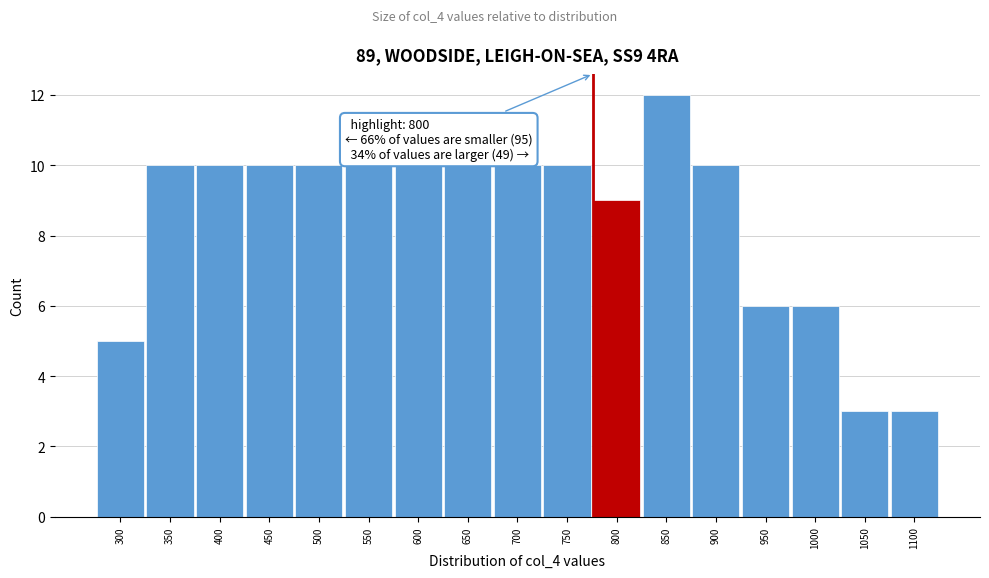

Reading right to left, extract all data points from this chart.

3	3	6	6	10	12	9	10	10	10	10	10	10	10	10	10	5